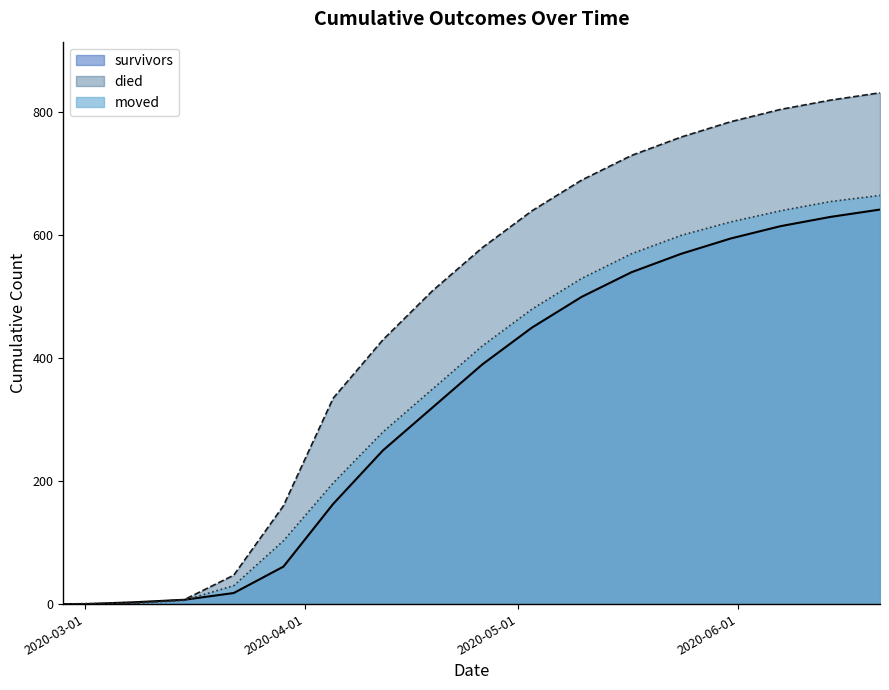

At which label does moved first exceed 420?

2020-05-03